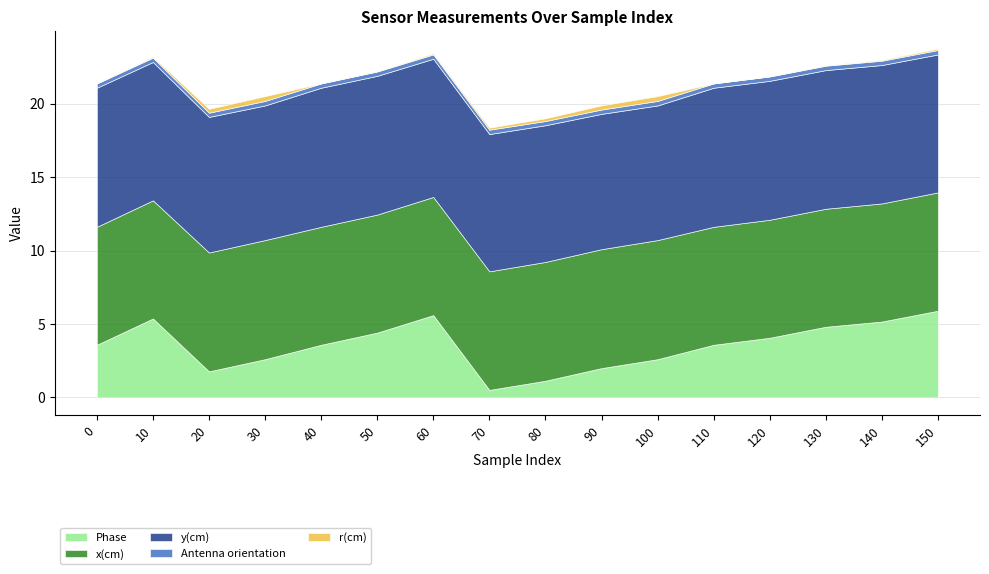

The x(cm) series shows 8.0 at 110. True or false?

True